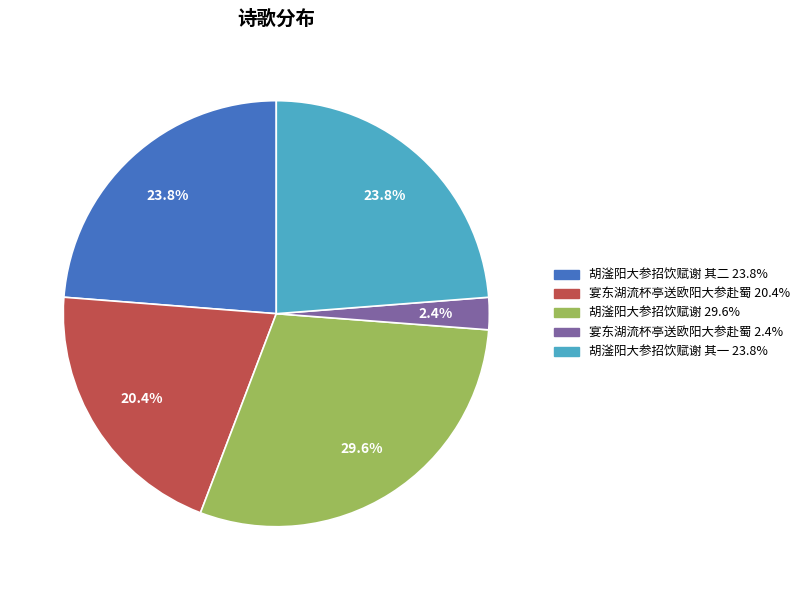

How many segments does this pie chart have?

5